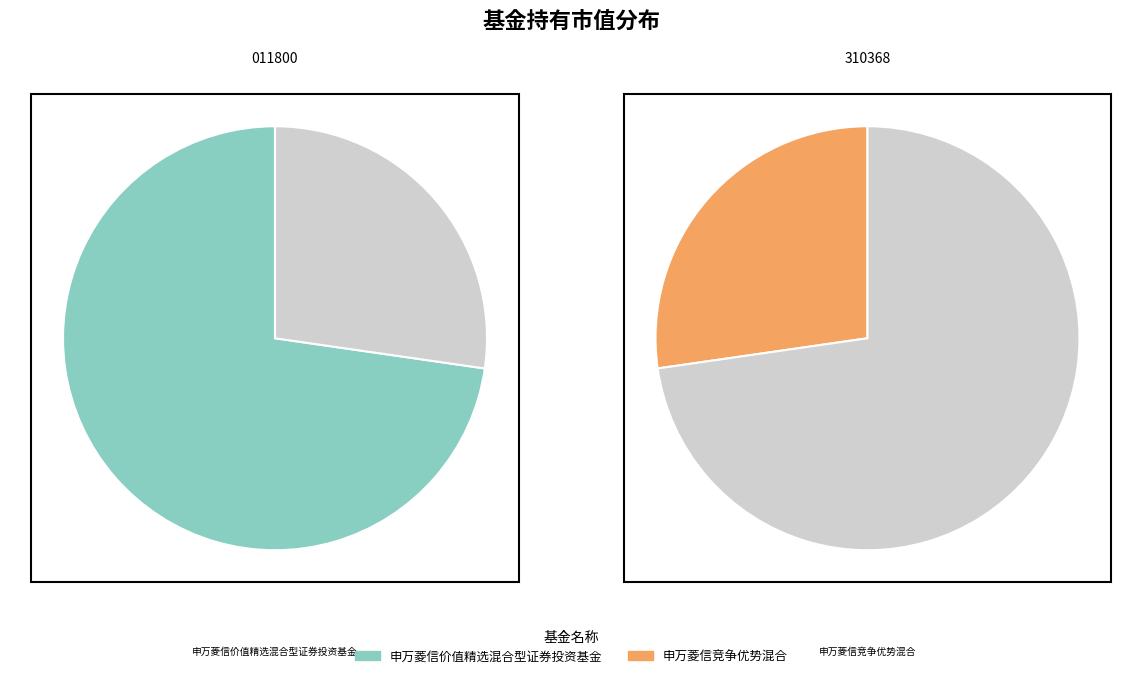

The 申万菱信竞争优势混合 slice represents 35% of the pie. True or false?

False